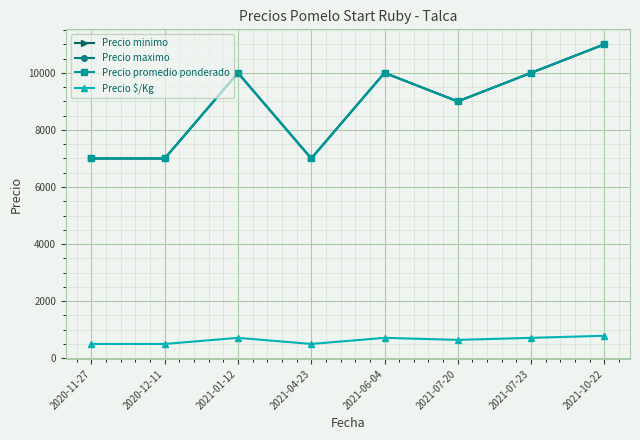

Rank the categories by Precio promedio ponderado value from highest to lowest.

2021-10-22, 2021-01-12, 2021-06-04, 2021-07-23, 2021-07-20, 2020-11-27, 2020-12-11, 2021-04-23